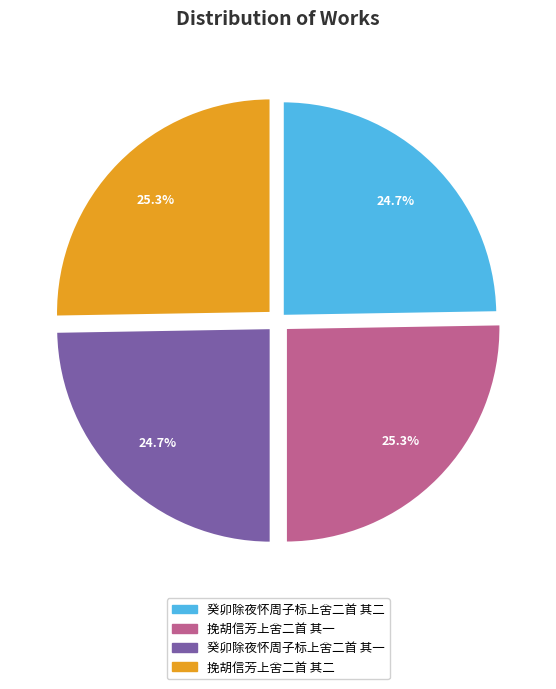

Combined, what portion of the pie is 癸卯除夜怀周子标上舍二首 其二 and 挽胡信芳上舍二首 其一?

50.0%